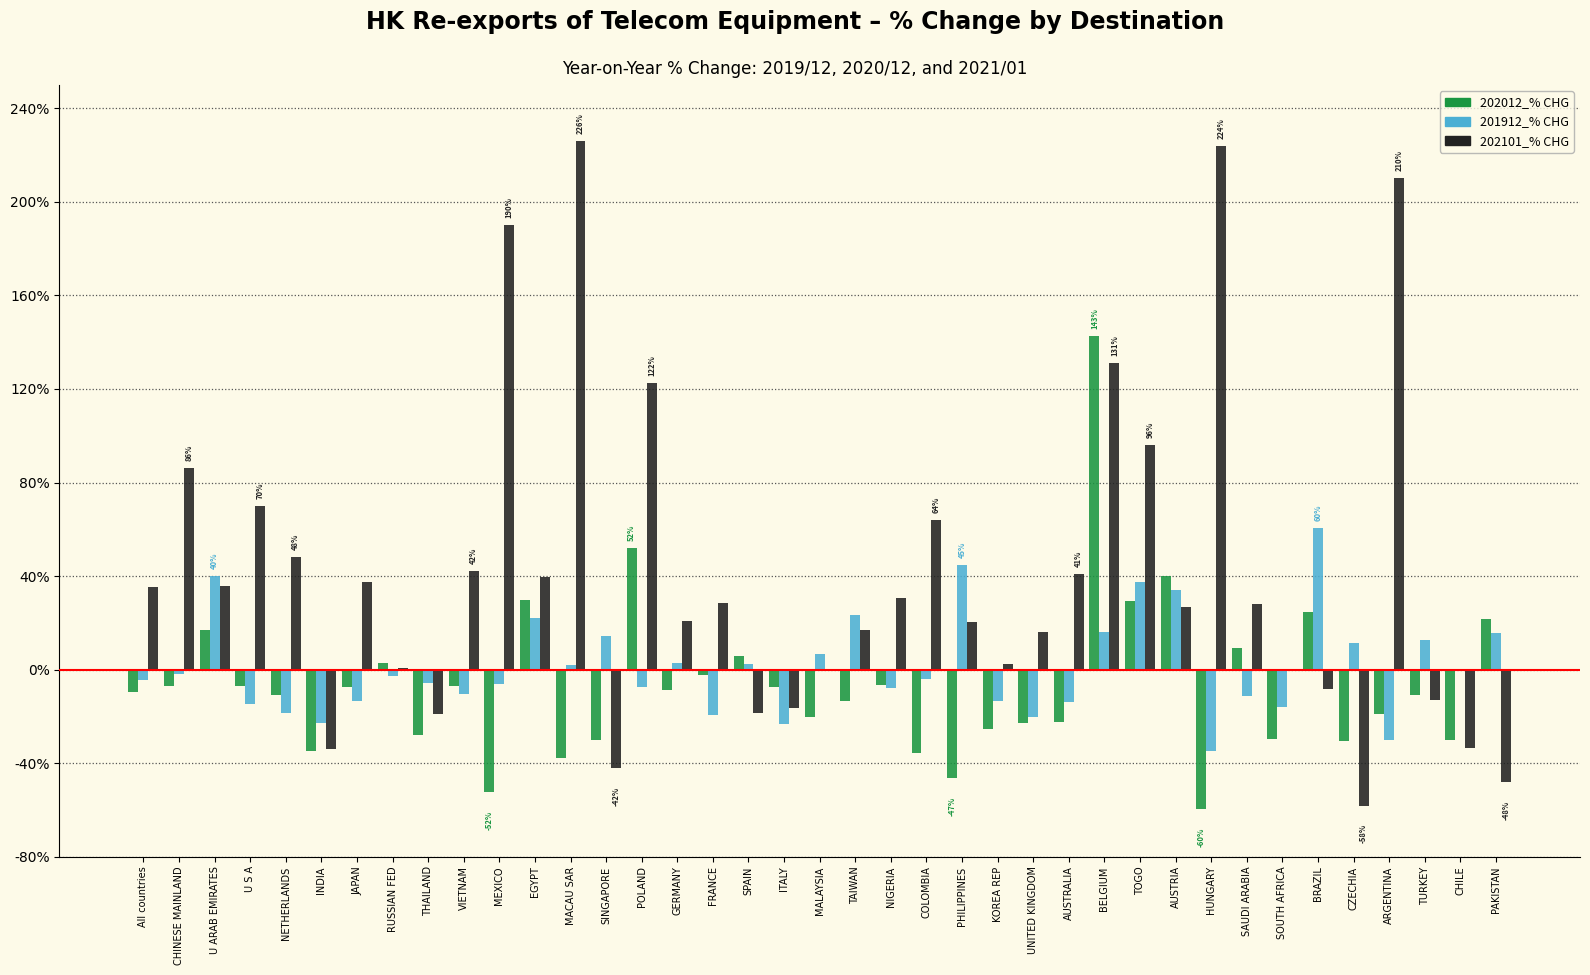

The value of 202012_% CHG at JAPAN is -7.3. True or false?

True